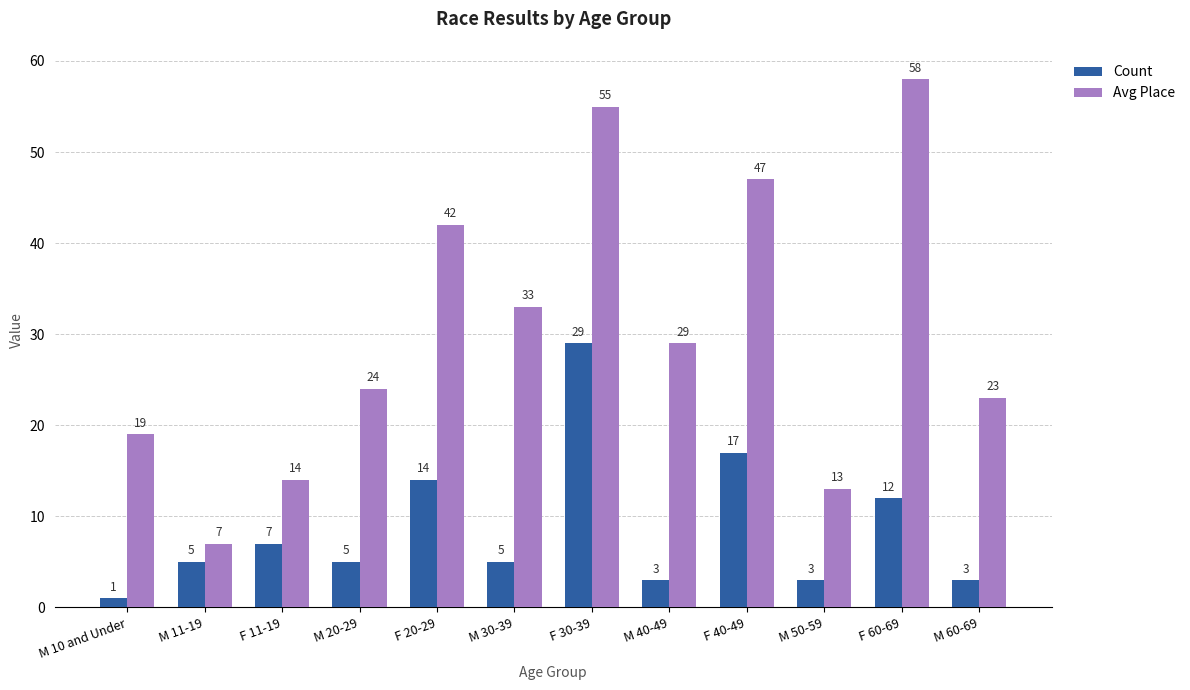

Which series has the largest total across all categories?

Avg Place